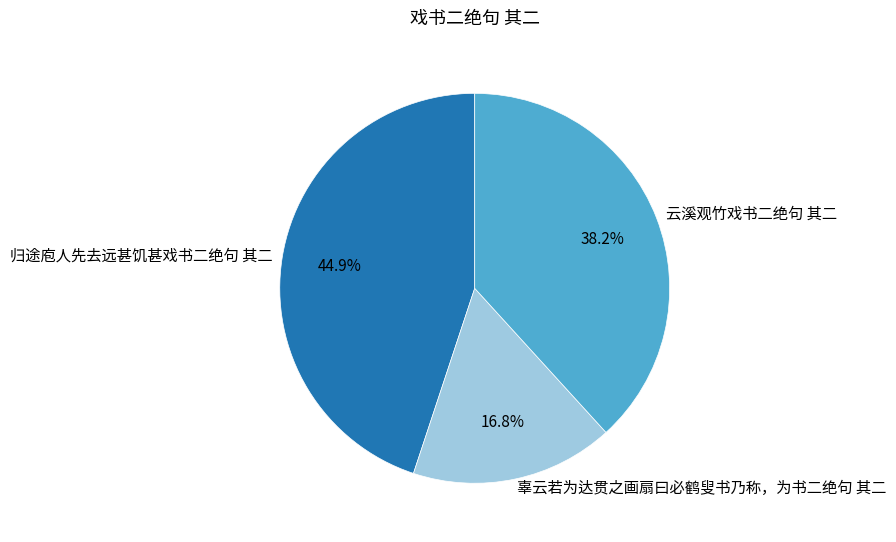

Does 云溪观竹戏书二绝句 其二 account for over 50% of the chart?

No